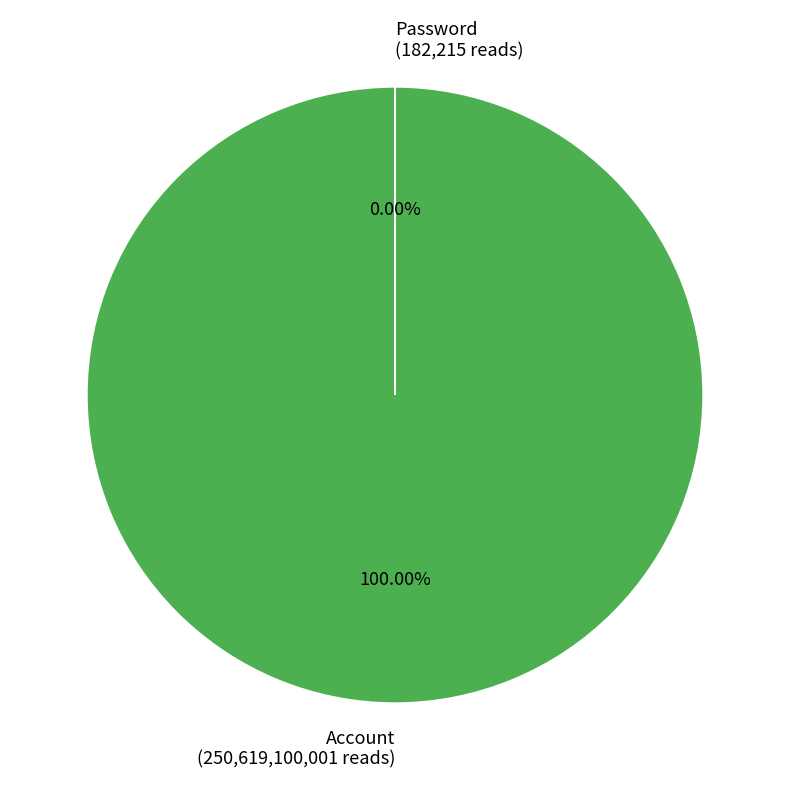

Which category has the biggest portion of the pie?

Account